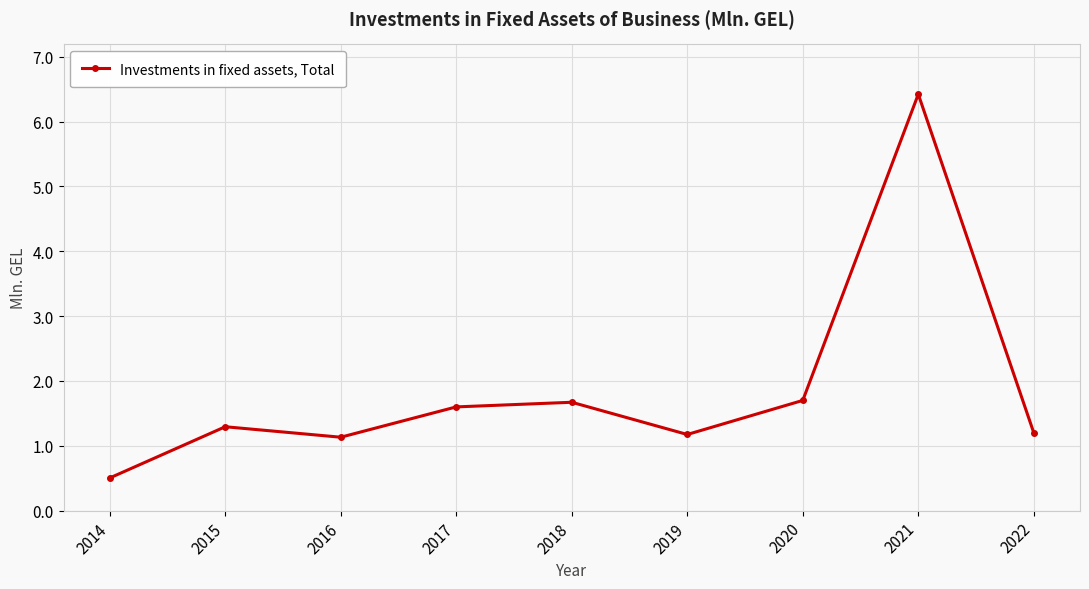

Reading left to right, list all the values displayed in this chart.

2014=0.5	2015=1.3	2016=1.1	2017=1.6	2018=1.7	2019=1.2	2020=1.7	2021=6.4	2022=1.2